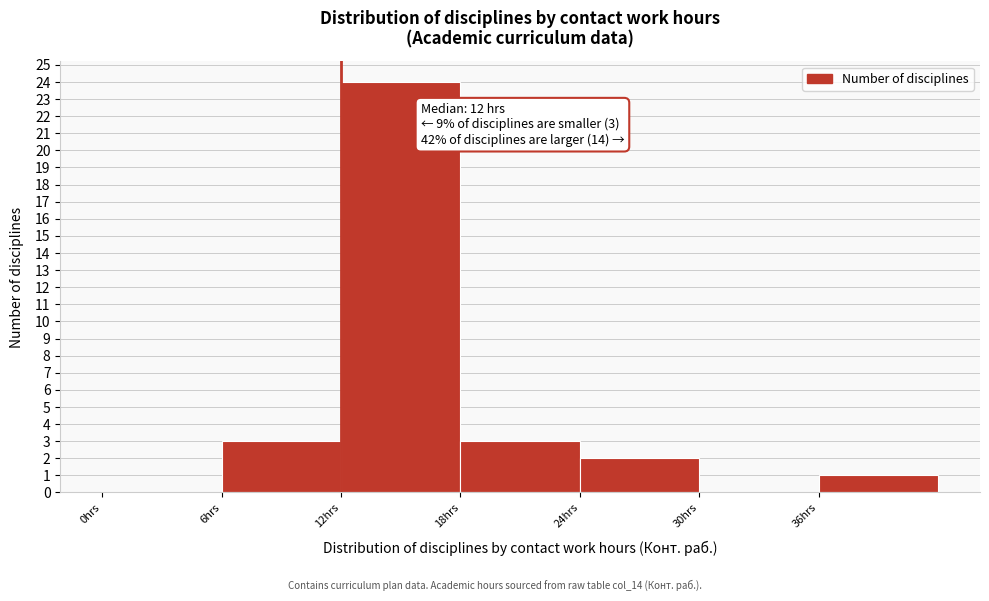

Which range on the x-axis has the tallest bar?

12 to 18